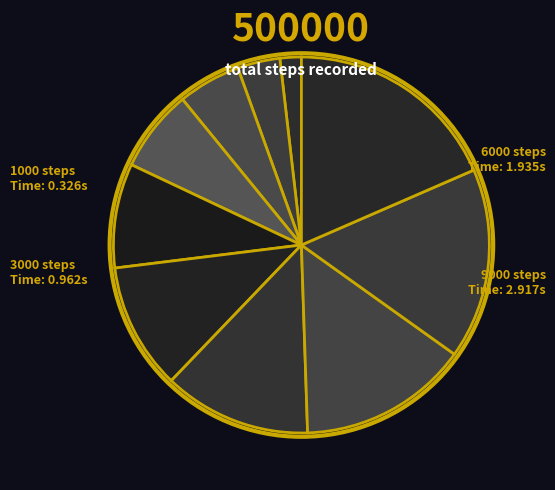

Which category has the biggest portion of the pie?

10000